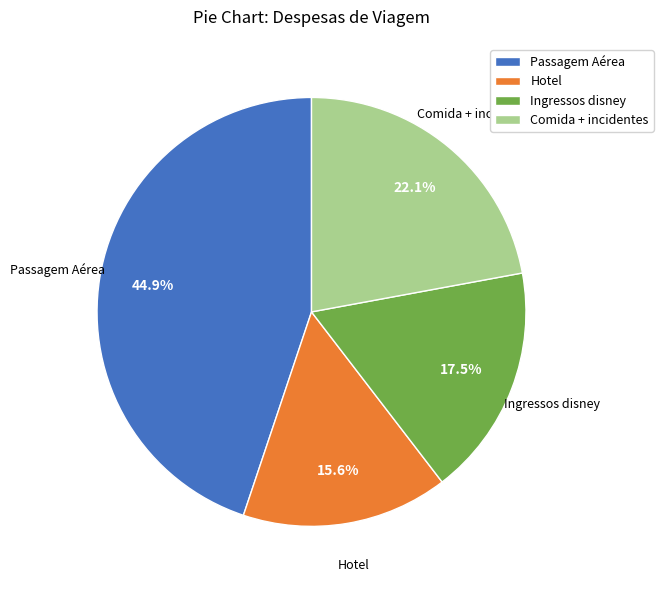

Count the number of slices in the pie.

4